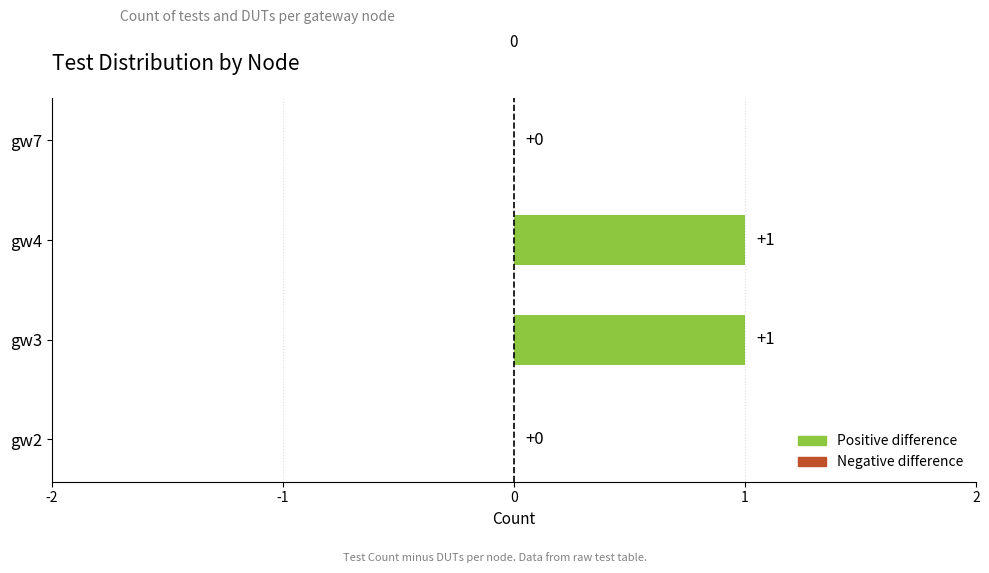

The value at gw2 is 0. True or false?

True